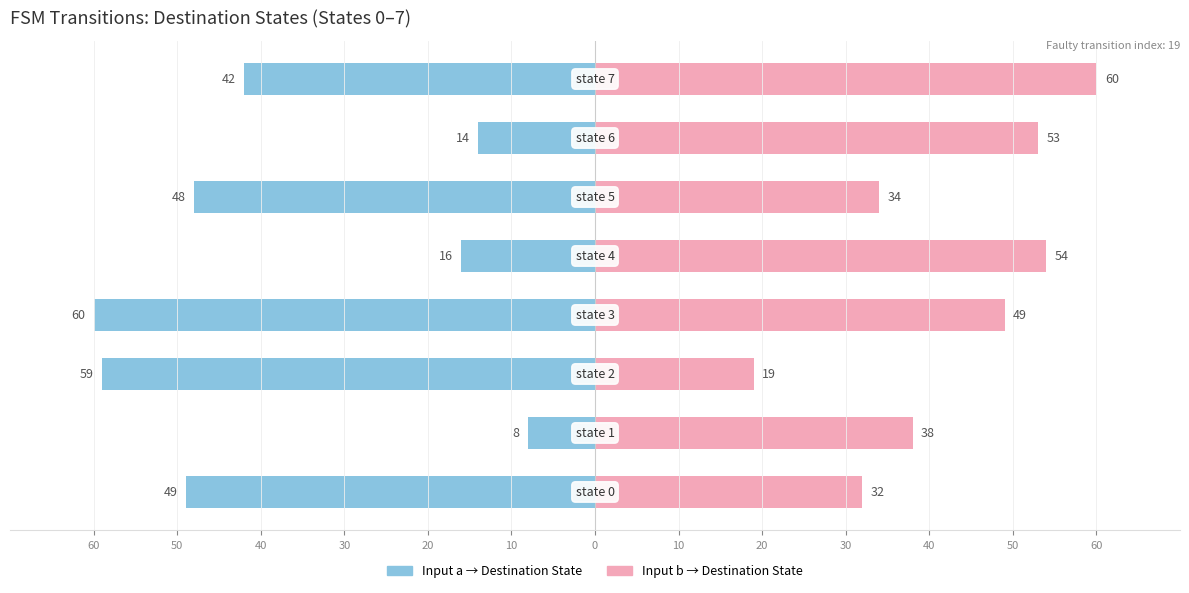

What are all the series names shown in the legend?

Input a → Destination State, Input b → Destination State